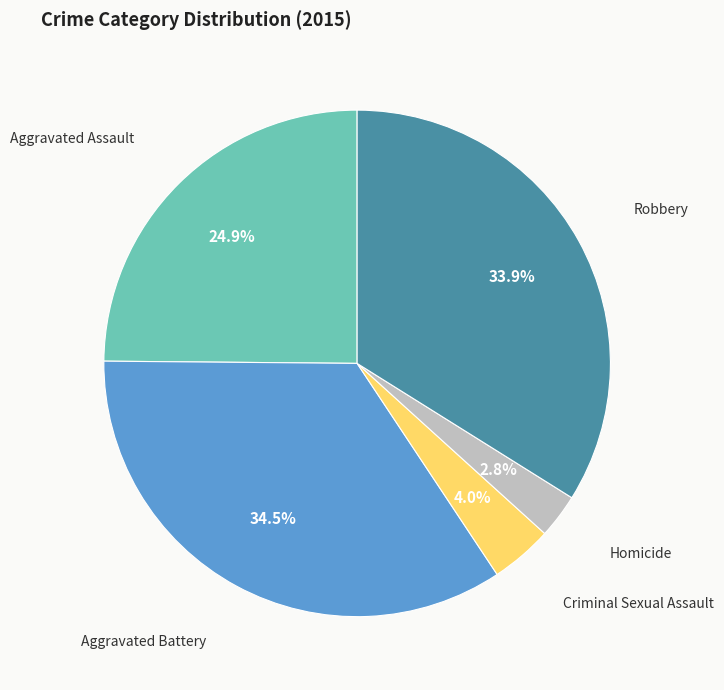

Is there any slice that represents more than half of the pie?

No